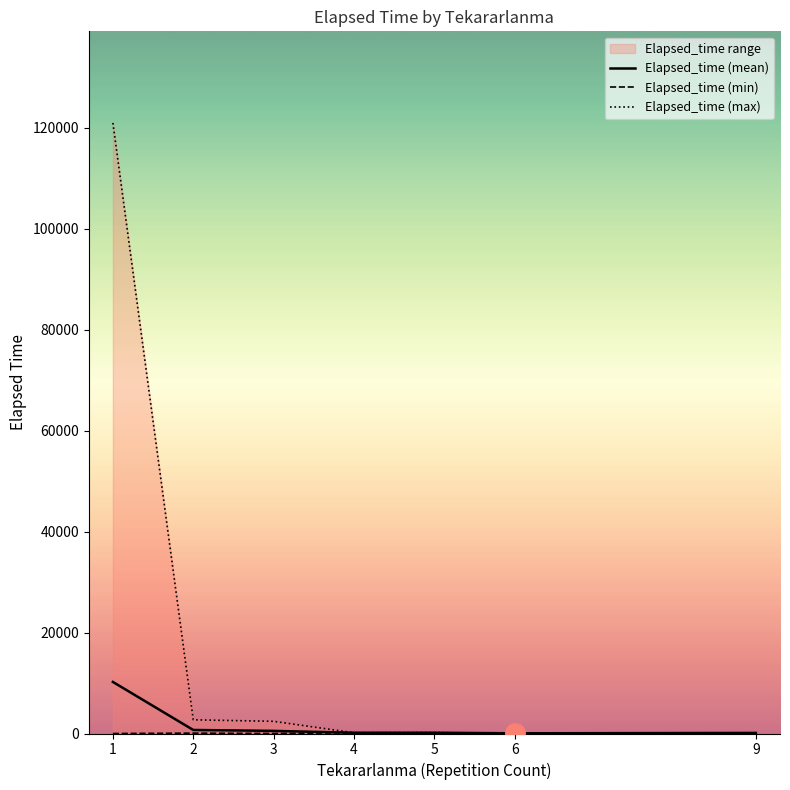

Reading right to left, list all the values displayed in this chart.

Elapsed_time (mean): 9=115.0	6=40.0	5=155.0	4=150.0	3=520.0	2=700.5	1=10215.3
Elapsed_time (min): 9=115.0	6=40.0	5=125.0	4=150.0	3=10.0	2=70.0	1=0.0
Elapsed_time (max): 9=115.0	6=40.0	5=185.0	4=150.0	3=2410.0	2=2715.0	1=120970.0